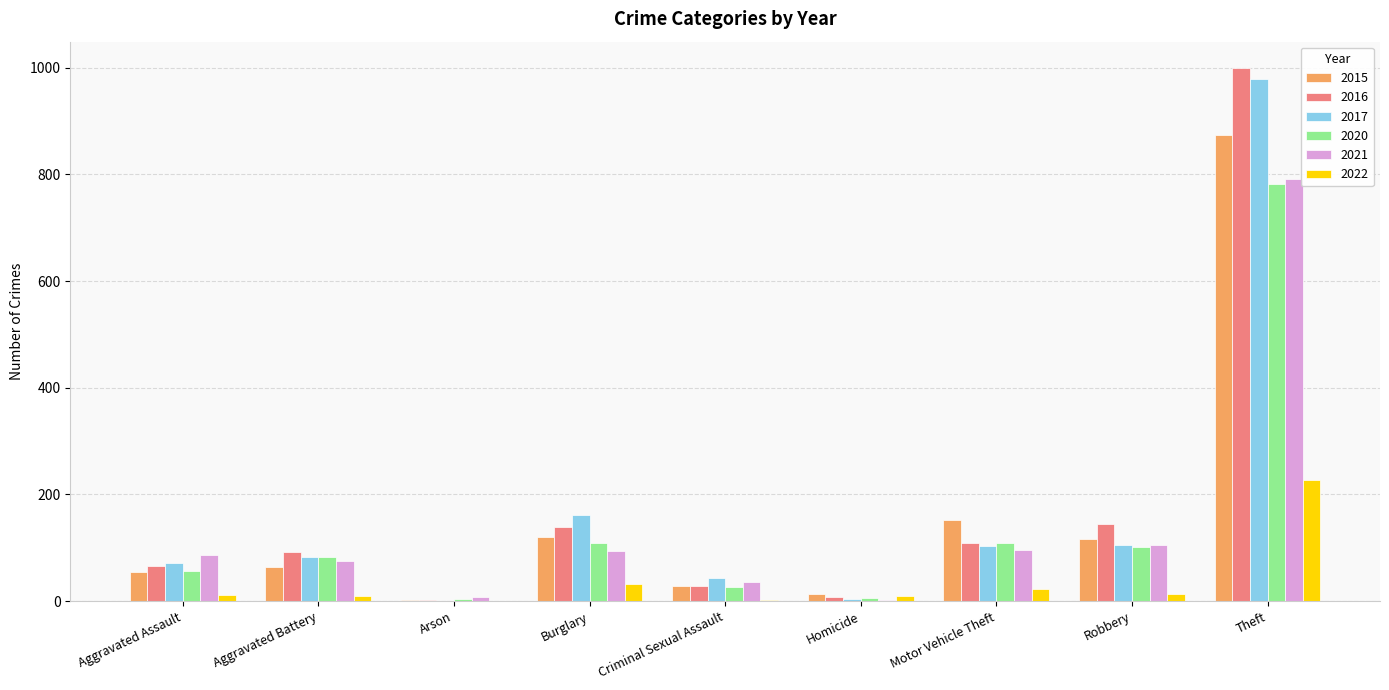

How many series are shown in this chart?

6